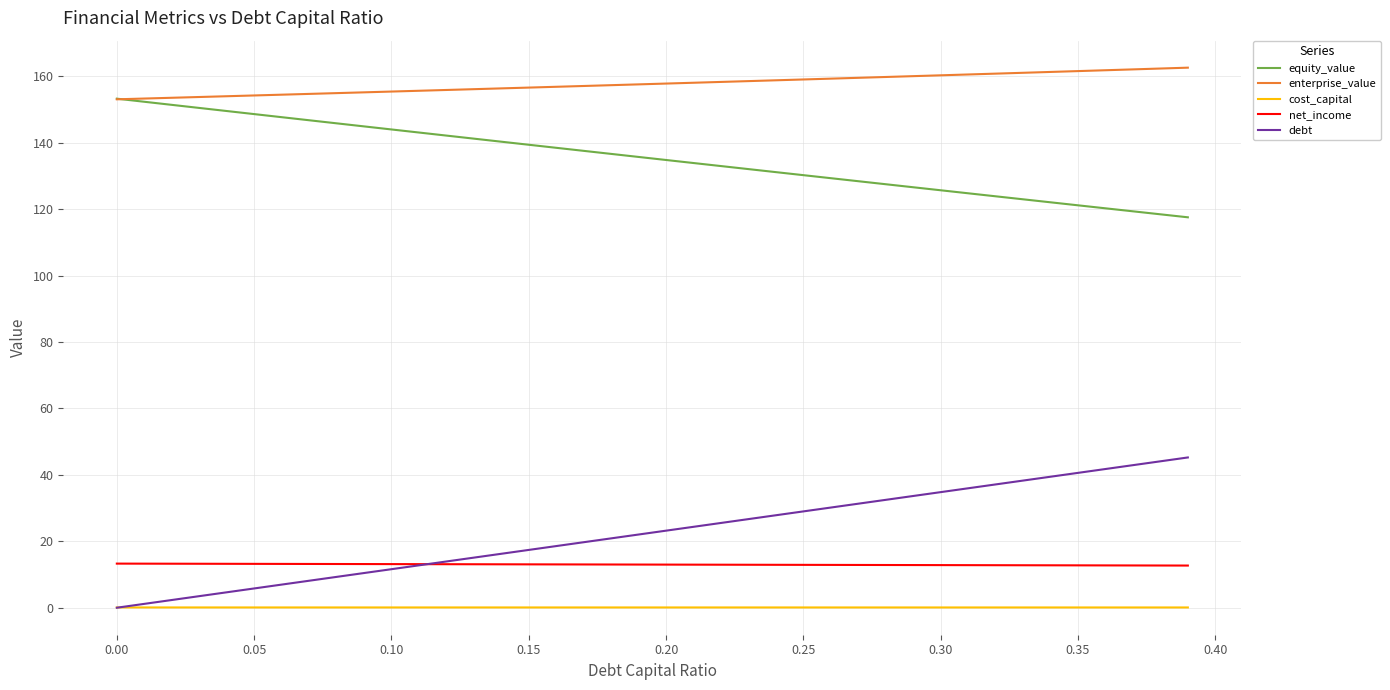

True or false: equity_value and net_income cross at least once.

False